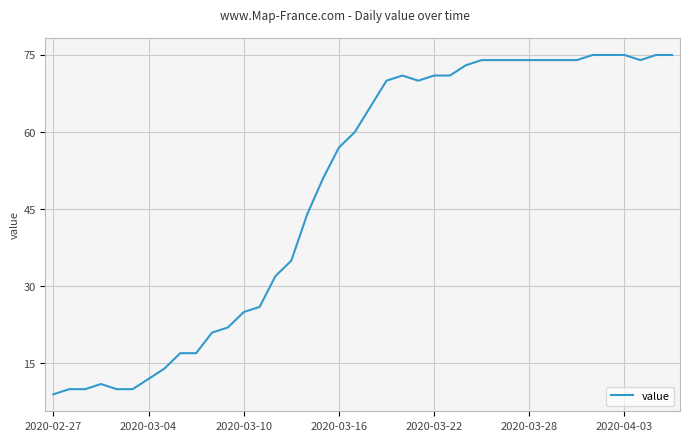

What is the minimum value shown in the chart?

9